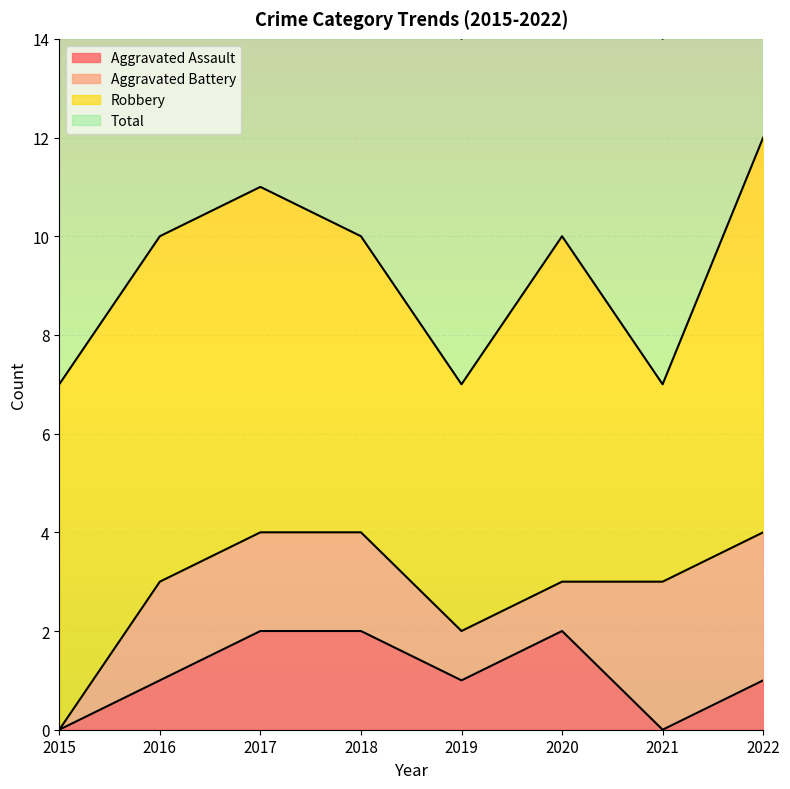

The value of Aggravated Assault at 2022 is 1. True or false?

True